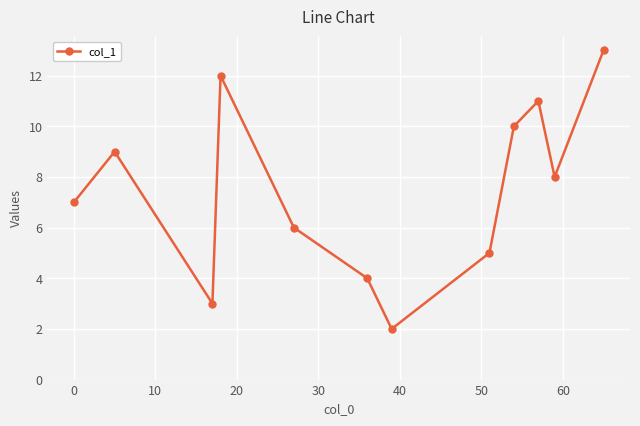

What is the difference between the maximum and minimum values?

11